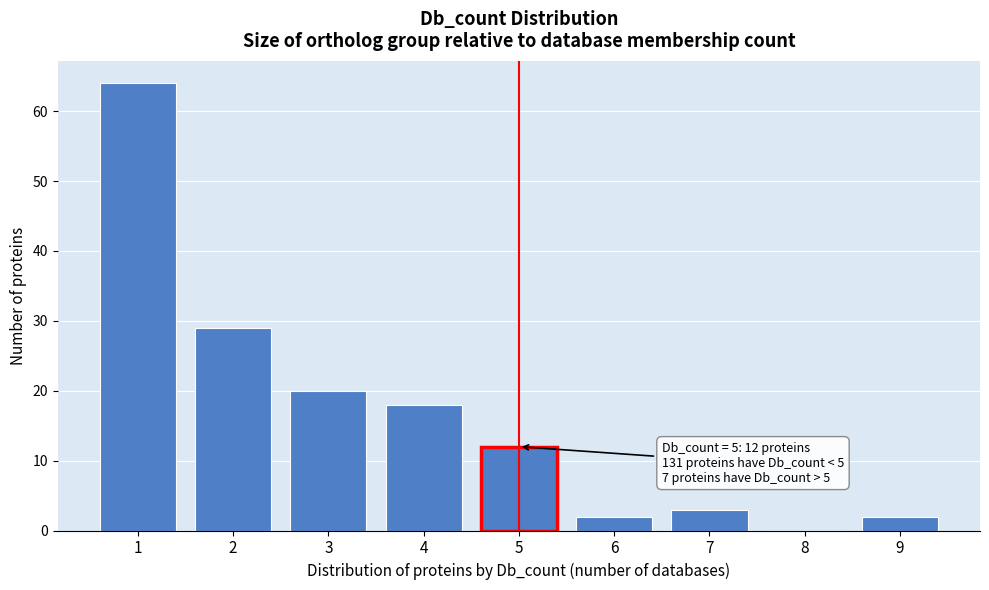

Reading left to right, list all the values displayed in this chart.

1=64	2=29	3=20	4=18	5=12	6=2	7=3	8=0	9=2